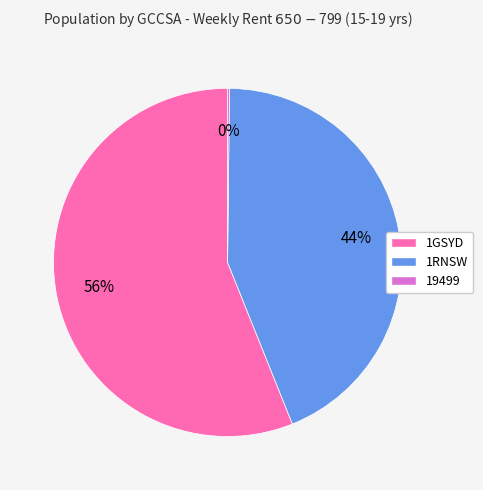

Does 1GSYD account for over 50% of the chart?

Yes